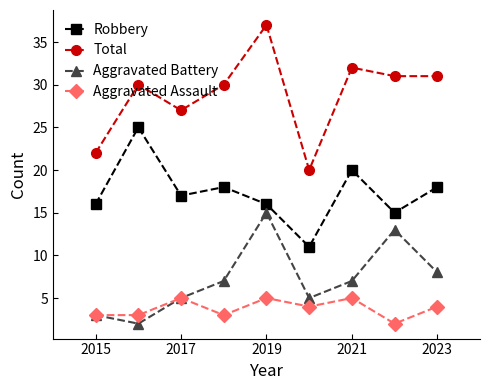

How many lines are shown in the chart?

4